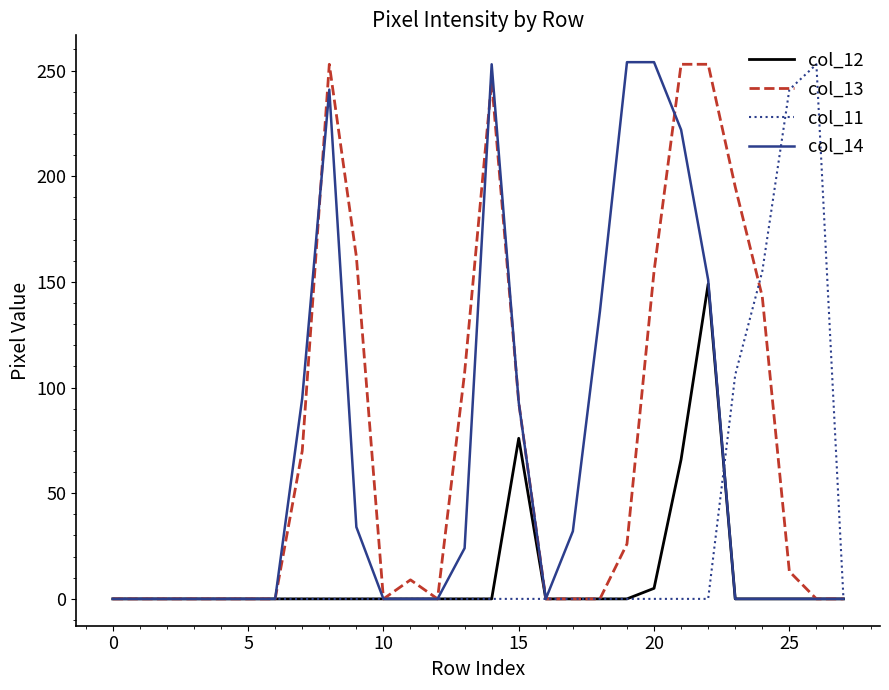

List the series in order of their peak value, highest first.

col_14, col_13, col_11, col_12